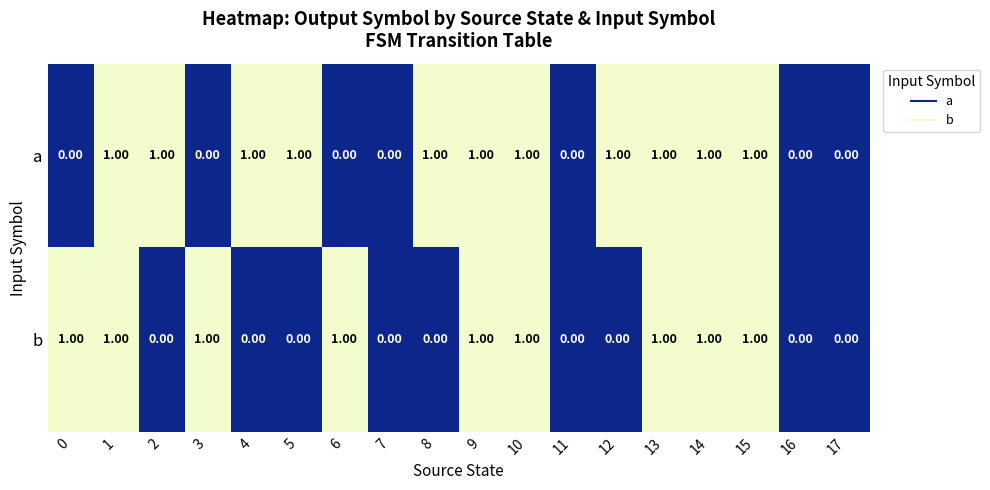

What is the sum of all b values?

9